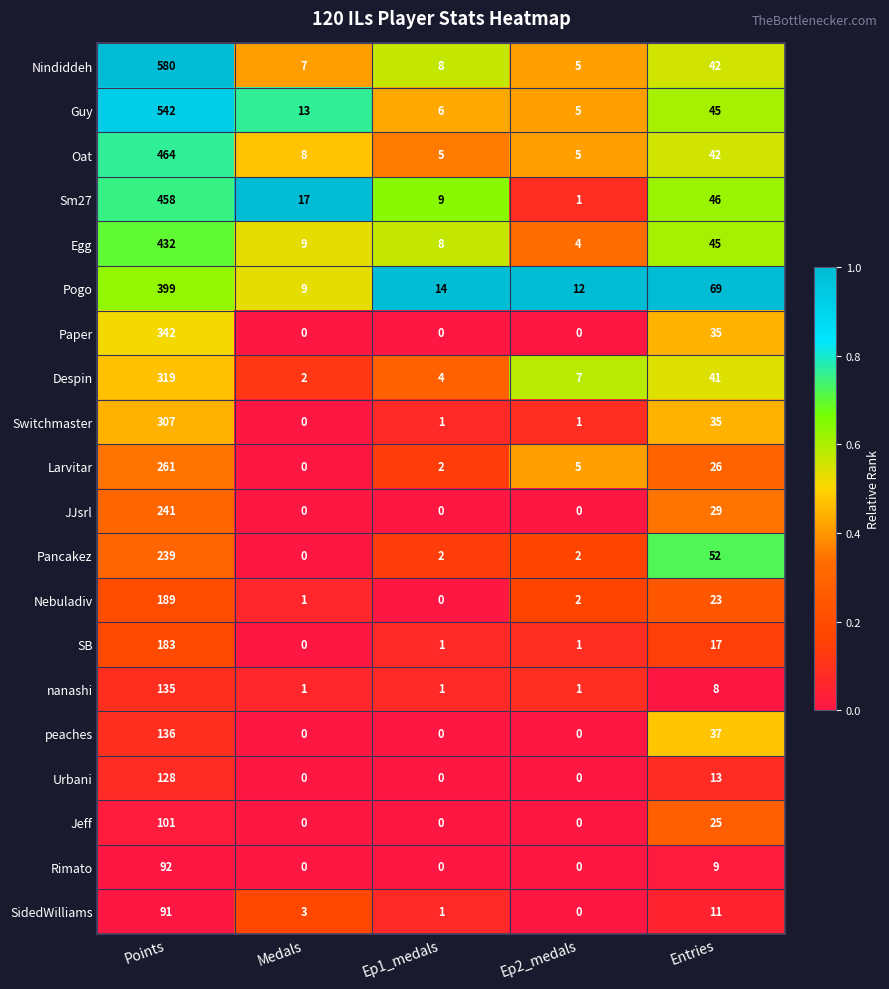

At which label does Urbani reach its peak?

Points